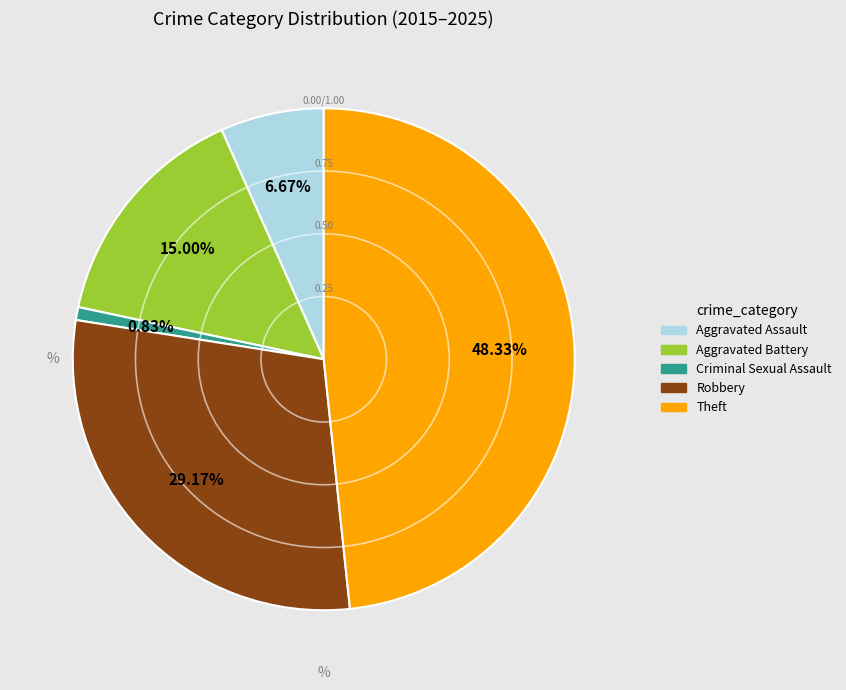

What percentage is NOT represented by Robbery?

70.8%